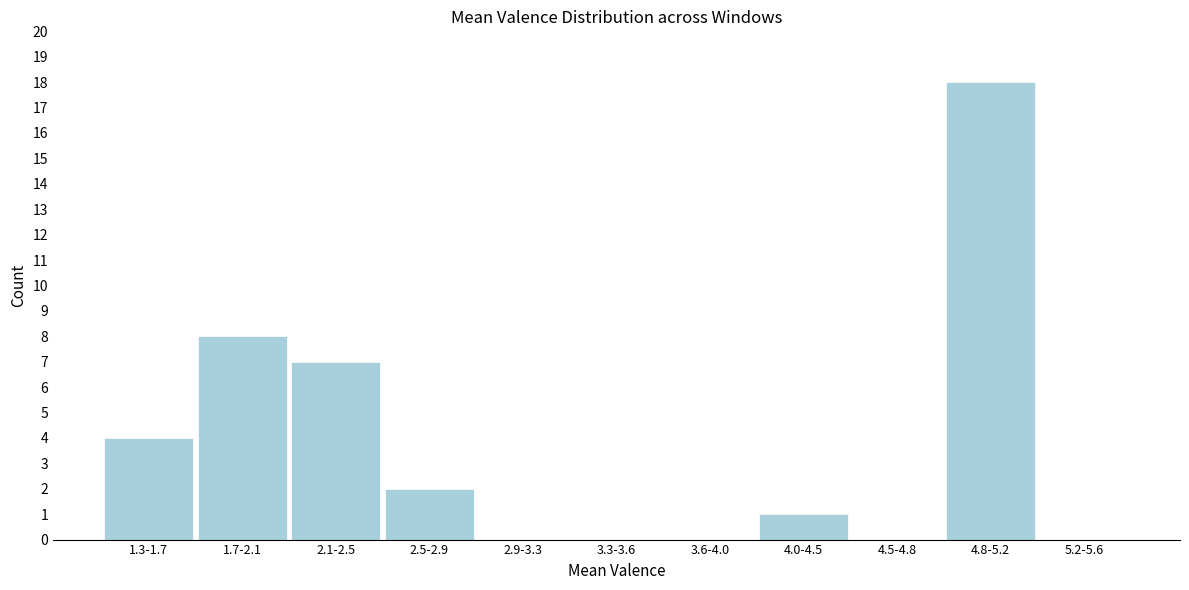

Reading left to right, list all the values displayed in this chart.

1.3-1.7=4	1.7-2.1=8	2.1-2.5=7	2.5-2.9=2	2.9-3.3=0	3.3-3.6=0	3.6-4.0=0	4.0-4.5=1	4.5-4.8=0	4.8-5.2=18	5.2-5.6=0